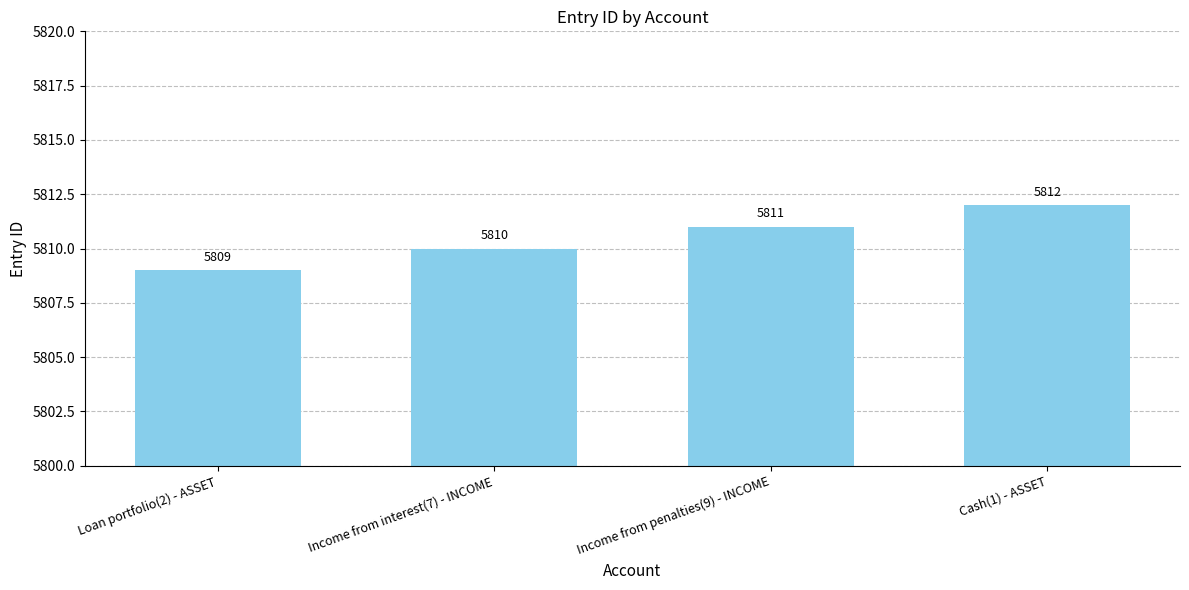

At which label is the value closest to 5810?

Income from interest(7) - INCOME